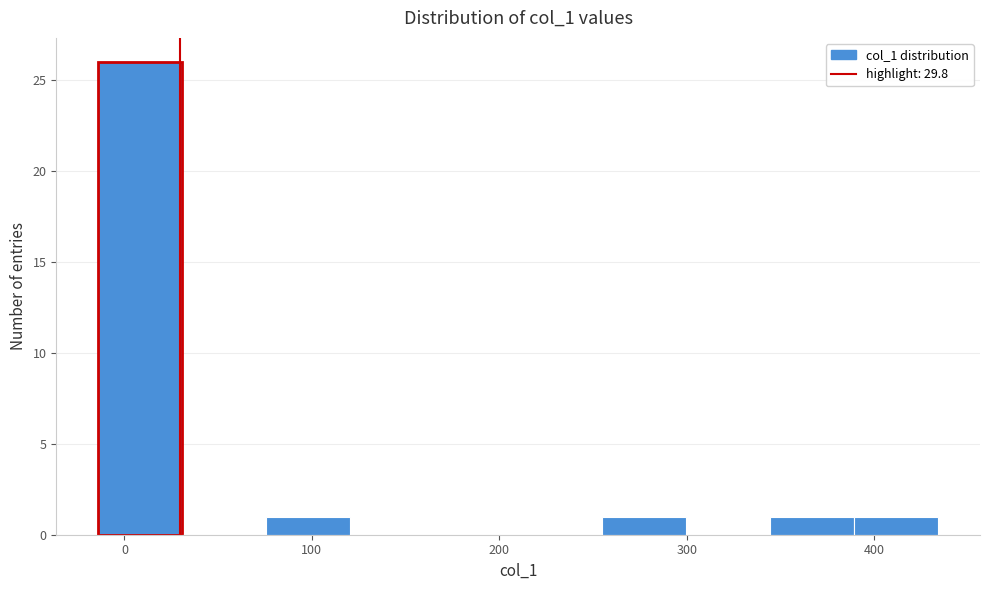

Reading left to right, list every bar in this chart as the range it spans on the x-axis followed by its height. Neither the bar edges nor the heights are printed on the chart, so give them approximately, as read against the axes.

-10 to 30: 26
30 to 80: 0
80 to 120: 1
120 to 170: 0
170 to 210: 0
210 to 250: 0
250 to 300: 1
300 to 340: 0
340 to 390: 1
390 to 430: 1